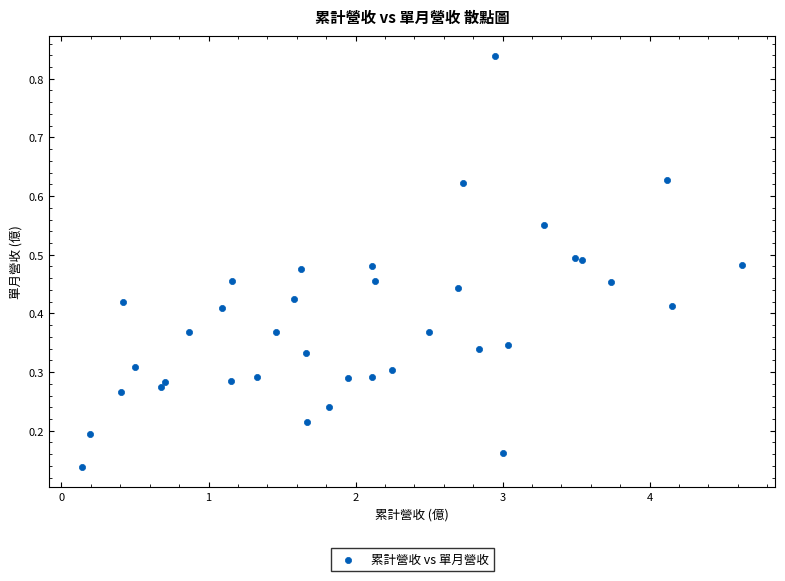

What is the range of X values (max minus min)?

4.5